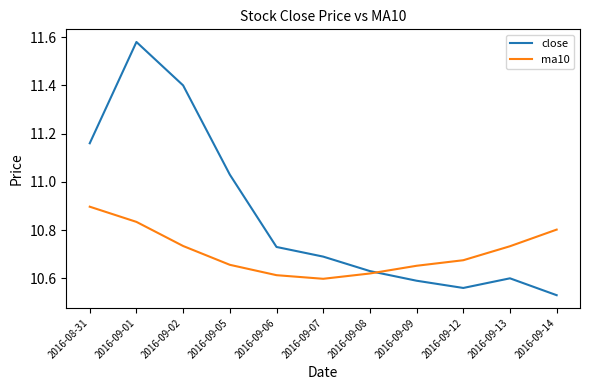

What are all the series names shown in the legend?

close, ma10